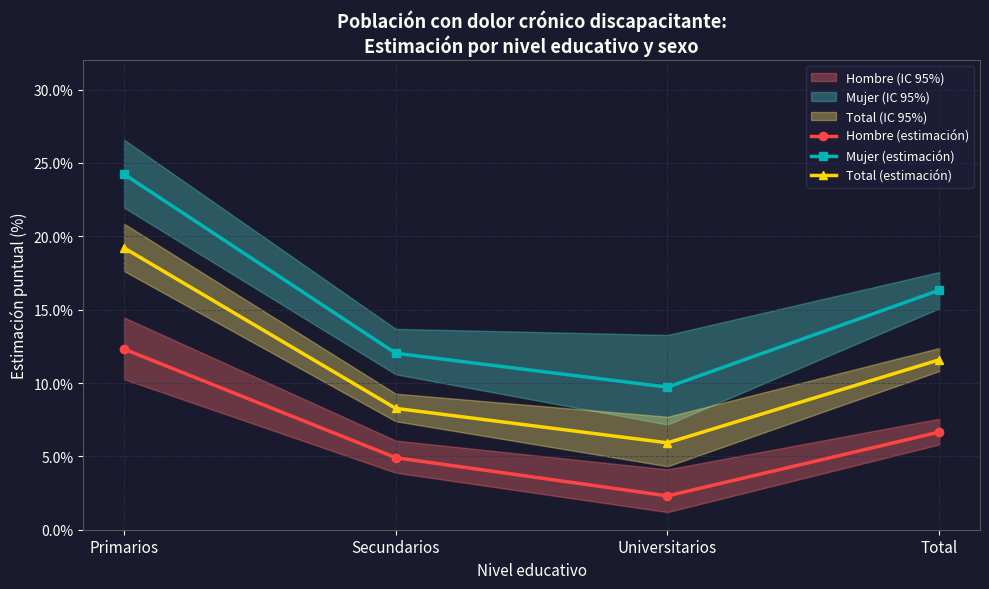

Is it true that Mujer (estimación) equals 3.8 at Universitarios?

False